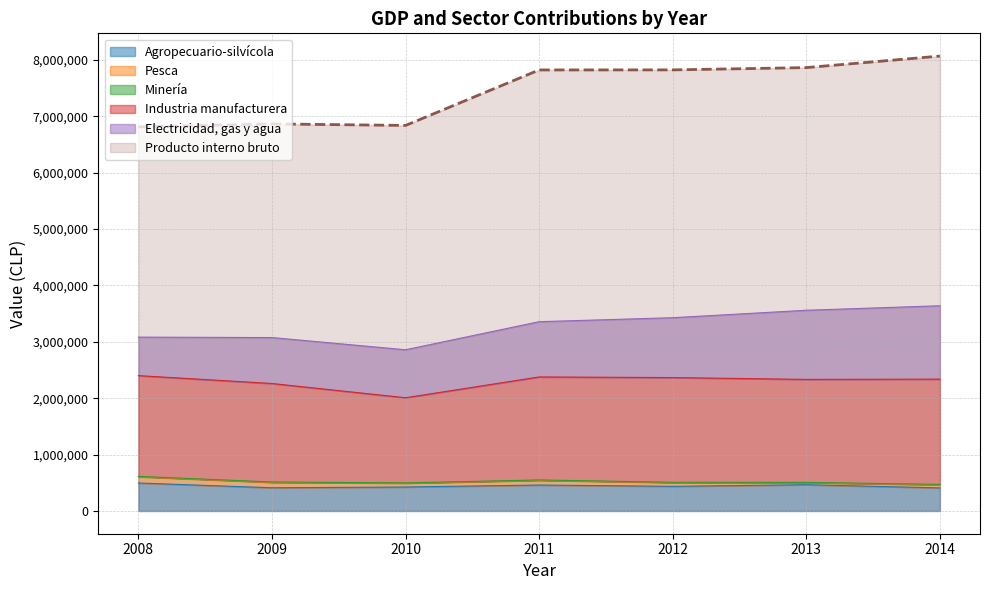

Reading right to left, extract all data points from this chart.

Producto interno bruto: 8066661	7862371	7821863	7820587	6836703	6863881	6812105
Agropecuario-silvícola: 409227	465570	436984	460092	424962	411785	496132
Pesca: 55066	36687	67158	83976	68526	96146	111512
Minería: 6719	4893	4784	5918	4669	5868	6044
Industria manufacturera: 1867051	1826096	1856595	1826986	1510011	1746853	1786617
Electricidad, gas y agua: 1301006	1226080	1061752	979733	850819	814612	682659